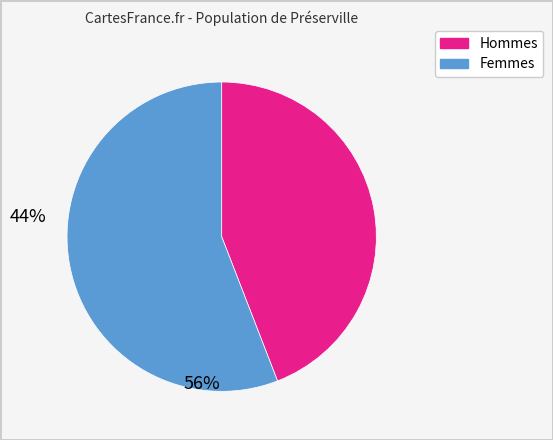

Does any single category account for the majority?

Yes